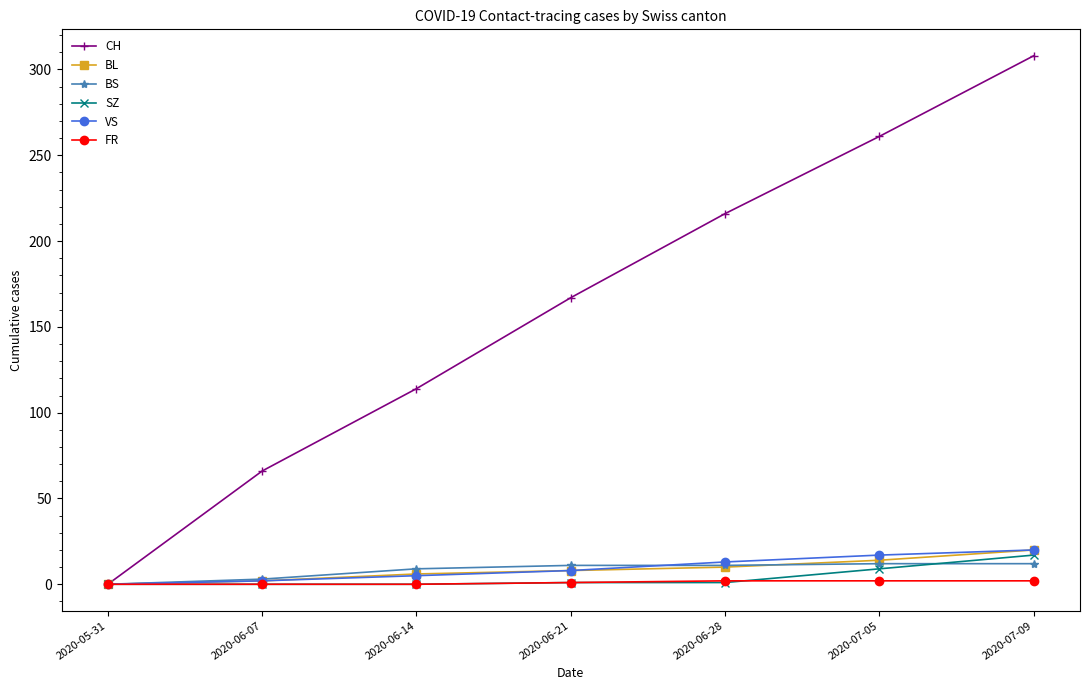

How many data points in FR are less than 1?

3